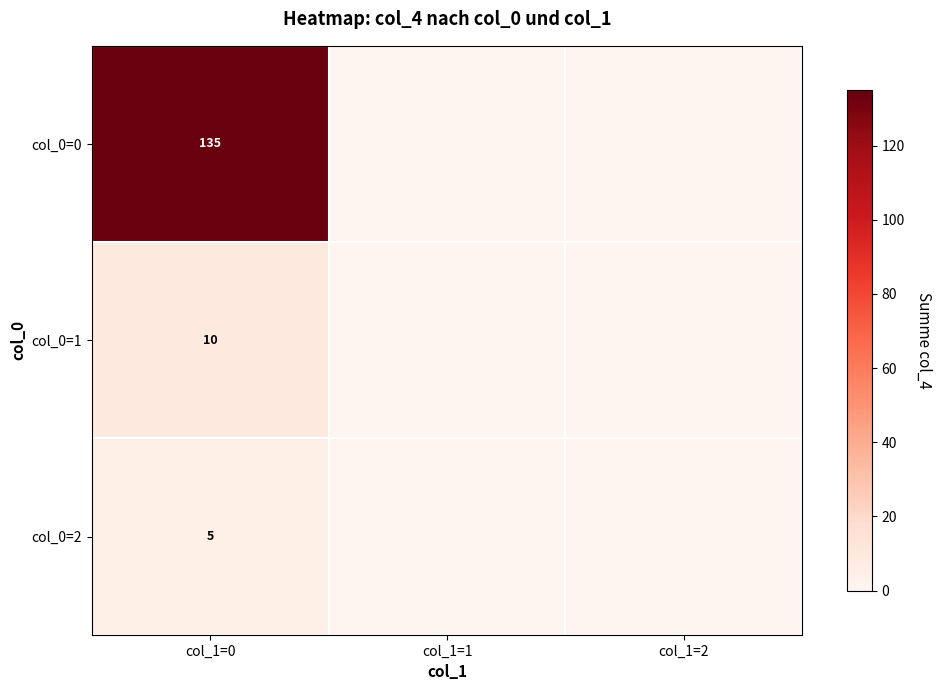

What is the spread (max minus min) of values at col_1=0?

130